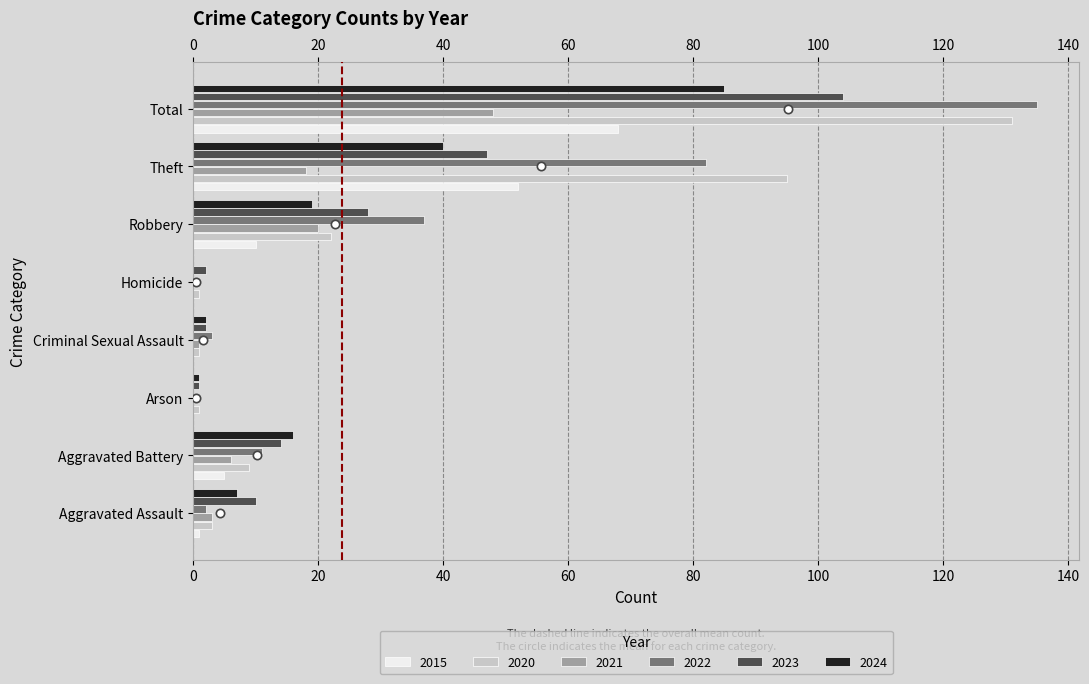

What is the total value across all series at Total?

571